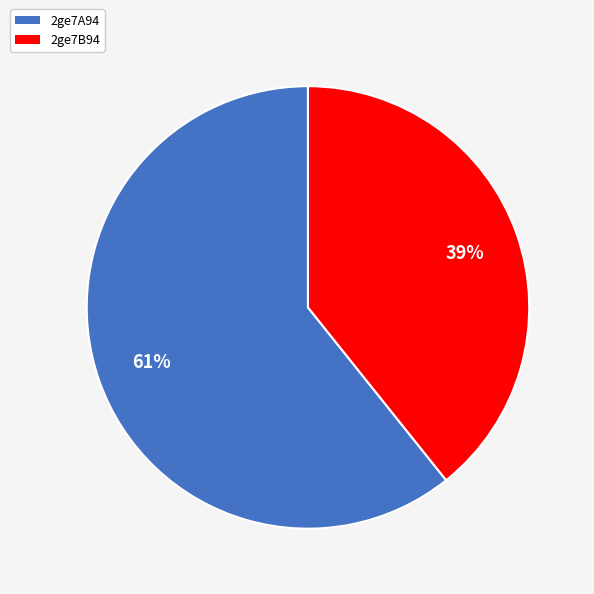

Rank the categories by value from highest to lowest.

2ge7A94, 2ge7B94